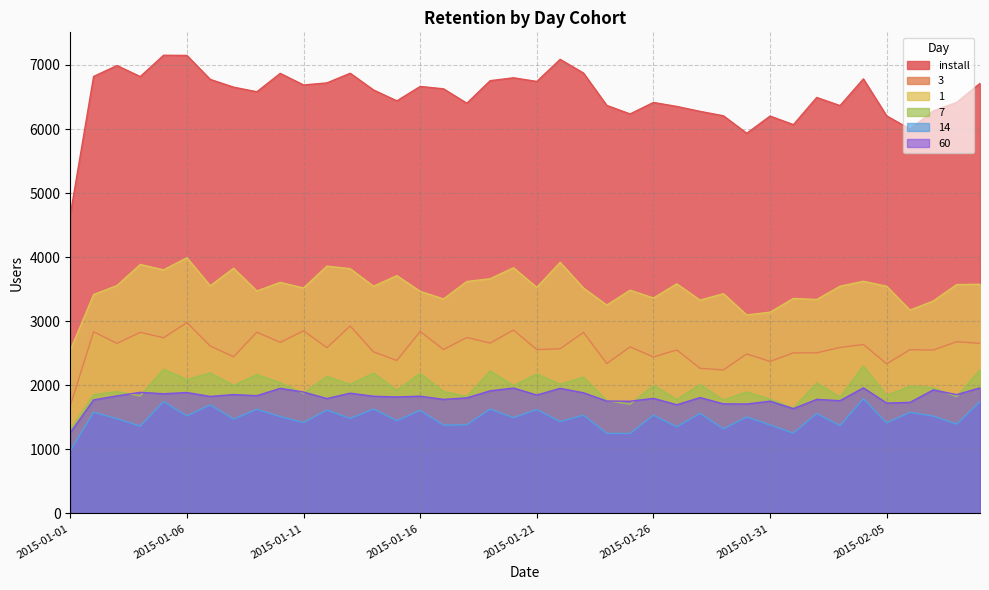

Does the chart have visible grid lines?

Yes